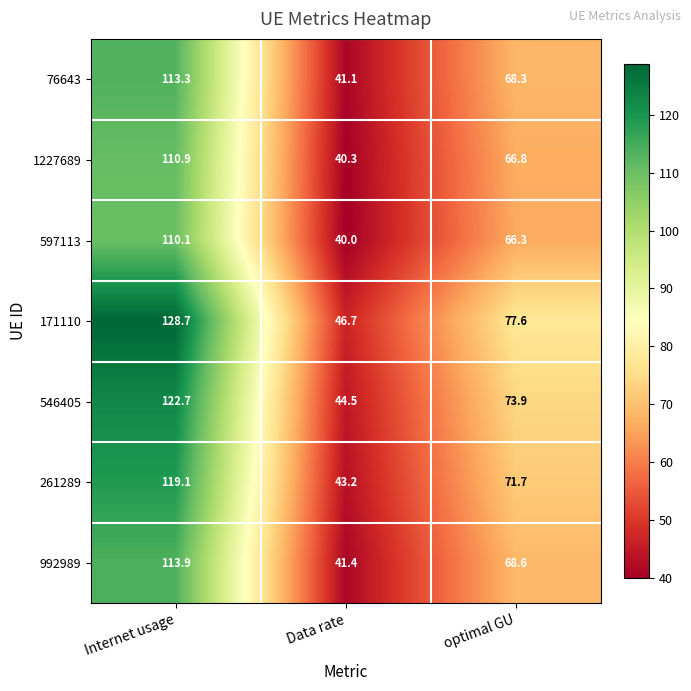

True or false: 597113 has a value of 37.5 at optimal GU.

False